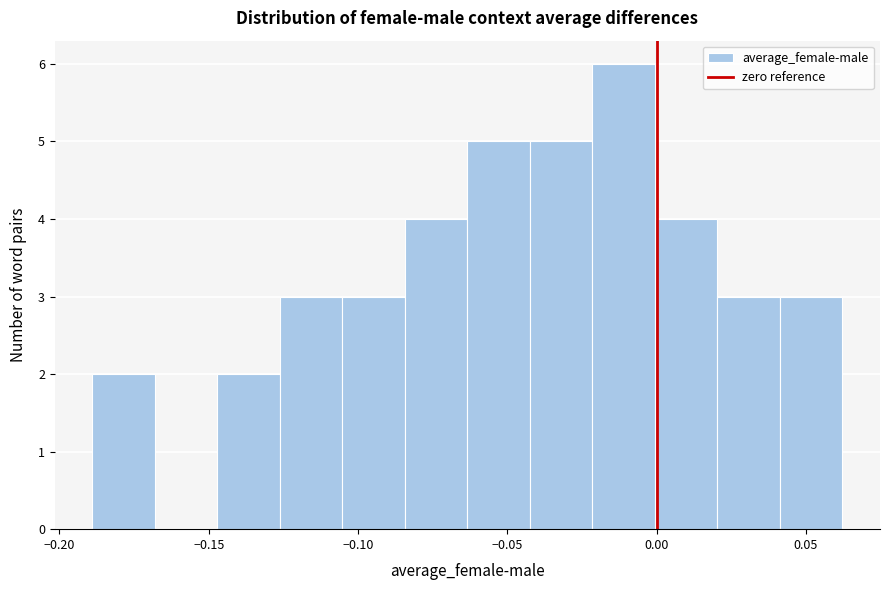

Reading left to right, list every bar in this chart as the range it spans on the x-axis followed by its height. Neither the bar edges nor the heights are printed on the chart, so give them approximately, as read against the axes.

-0.190 to -0.170: 2
-0.170 to -0.145: 0
-0.145 to -0.125: 2
-0.125 to -0.105: 3
-0.105 to -0.085: 3
-0.085 to -0.065: 4
-0.065 to -0.040: 5
-0.040 to -0.020: 5
-0.020 to 0.000: 6
0.000 to 0.020: 4
0.020 to 0.040: 3
0.040 to 0.060: 3